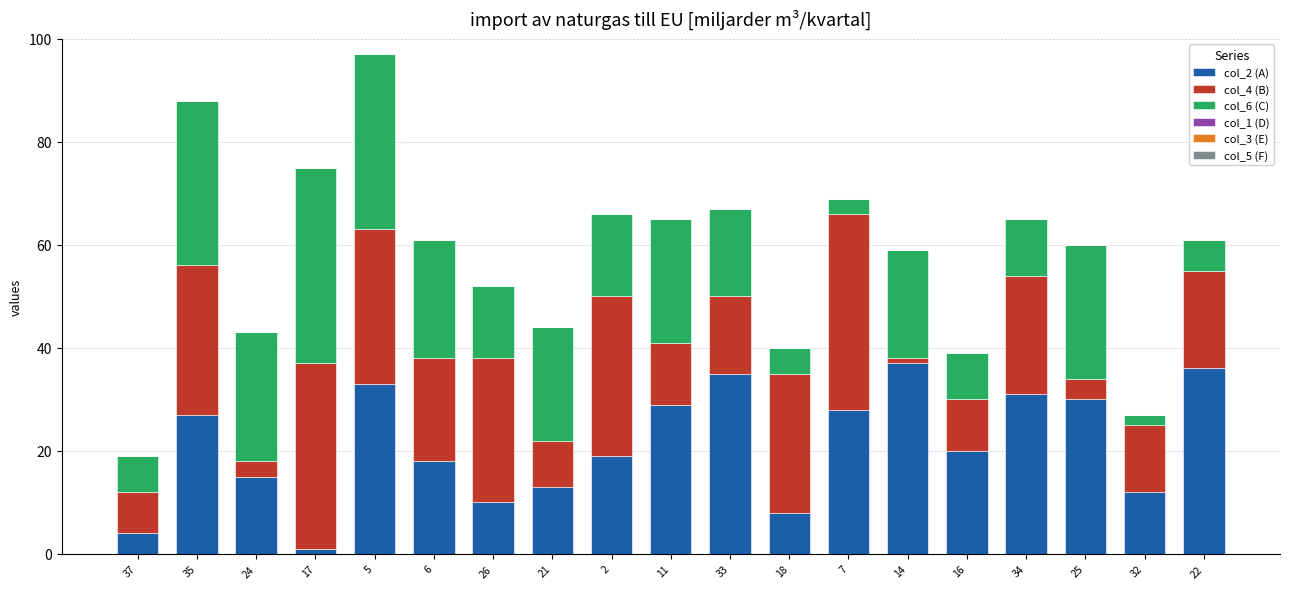

Is it true that col_2 (A) equals 19 at 2?

True